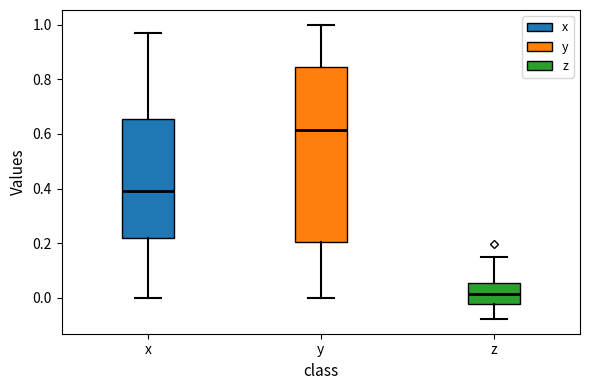

Which box is the tallest, from its lower edge to its upper edge?

y